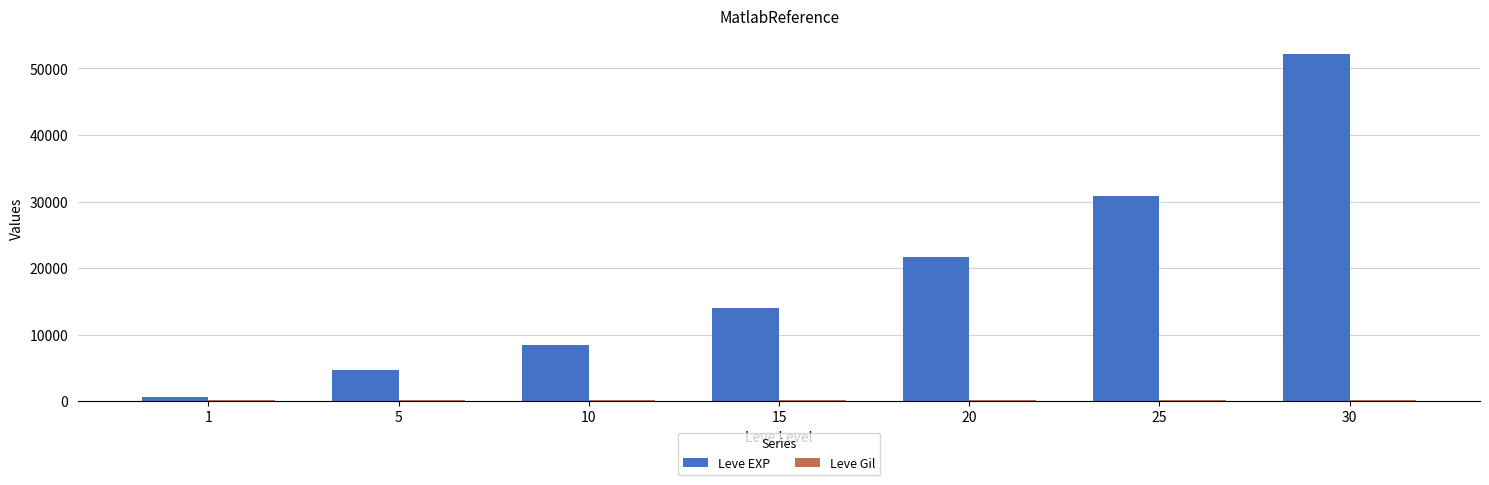

The Leve EXP series shows 5983 at 15. True or false?

False